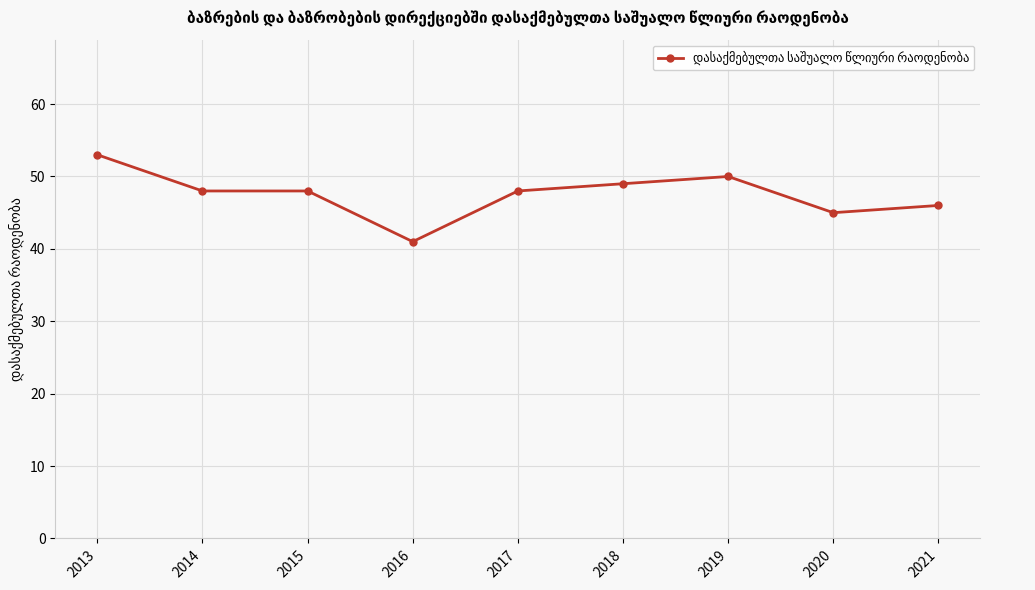

What is the sum of the values at 2021 and 2020?

91